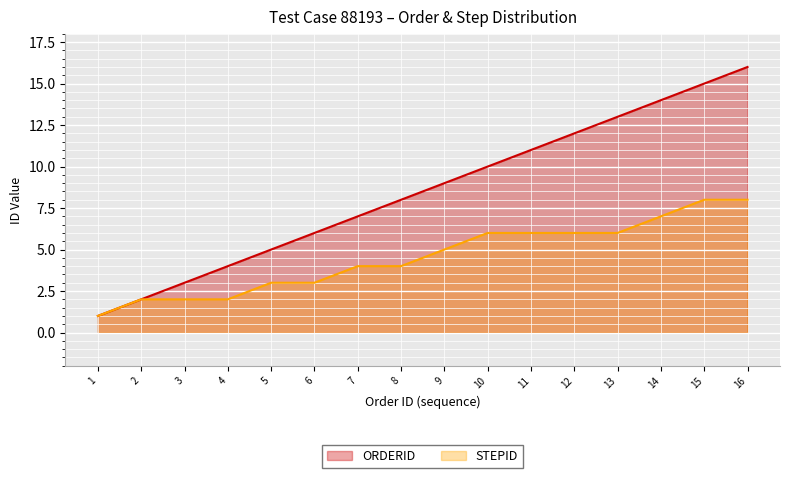

True or false: ORDERID has more than 2 interior local peaks.

False